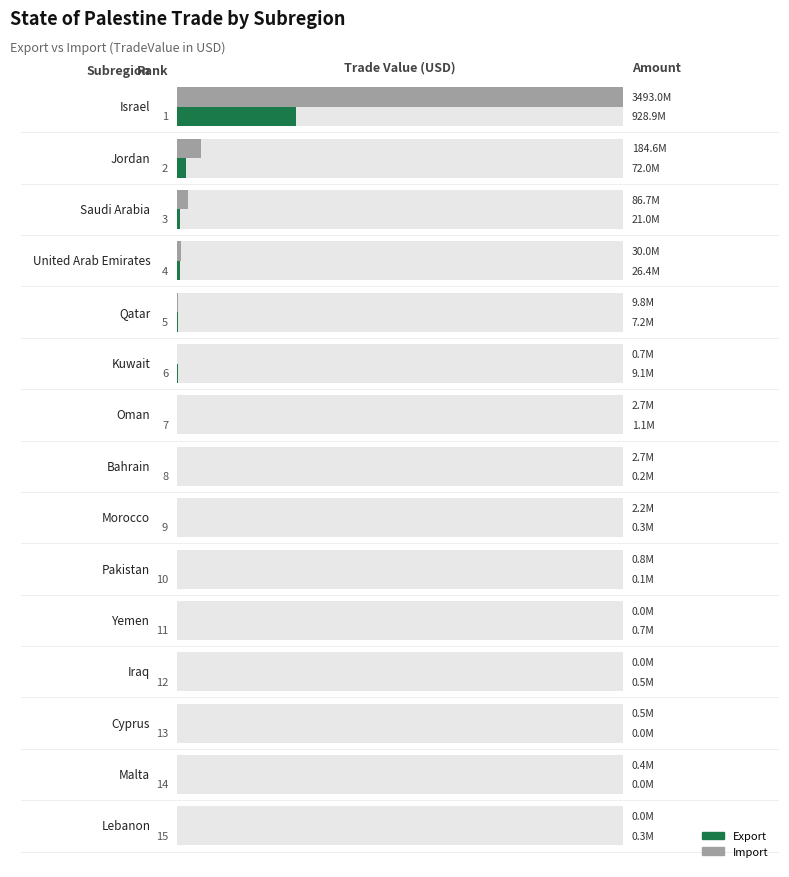

Are the bars horizontal?

Yes